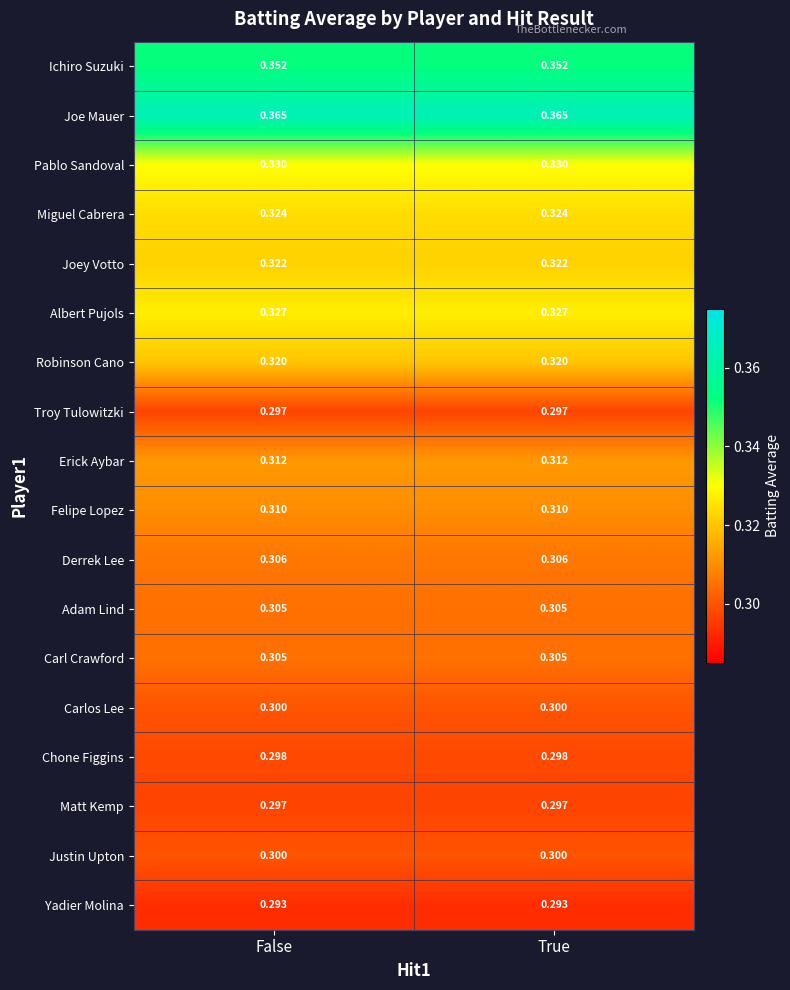

Which series has the largest total across all categories?

Joe Mauer